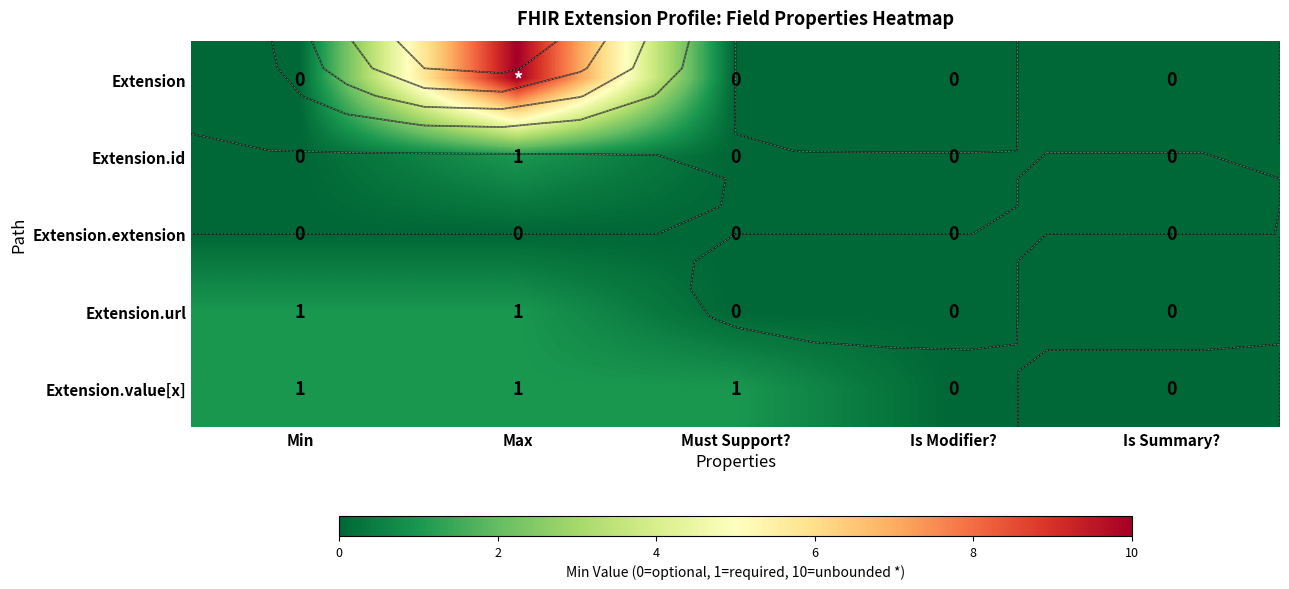

Which has a higher value, Must Support? or Max?

Max